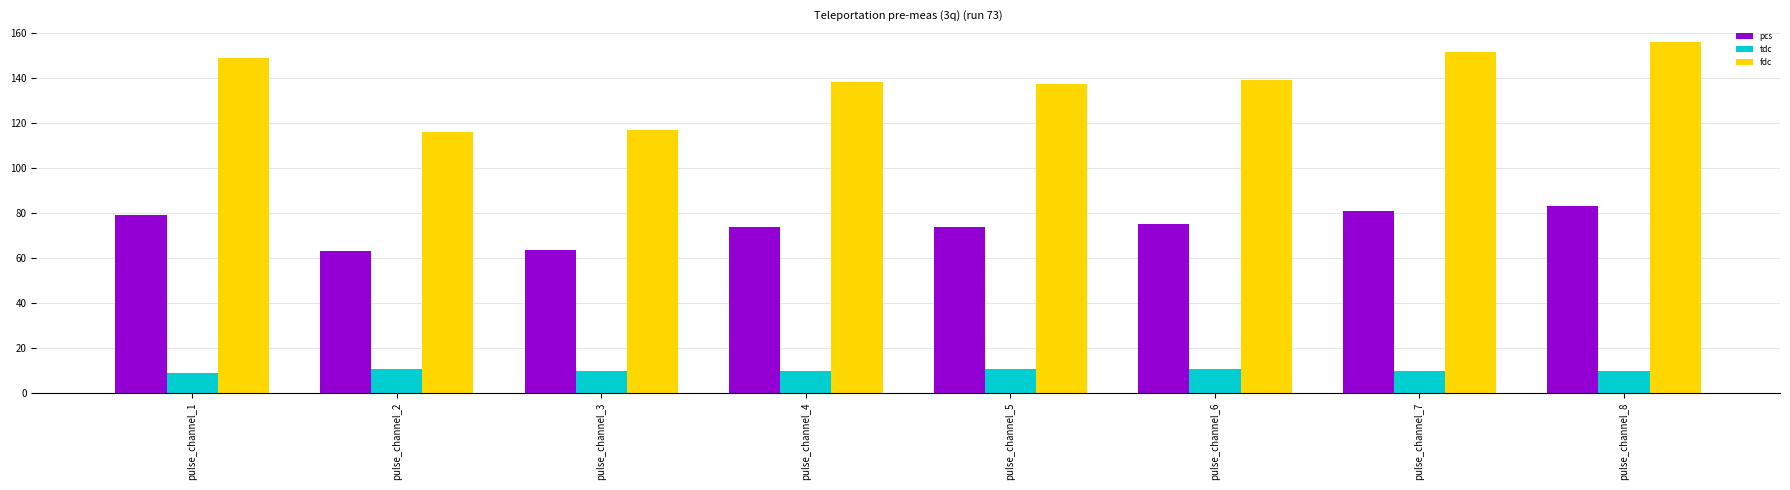

What is the sum of all tdc values?

79.6